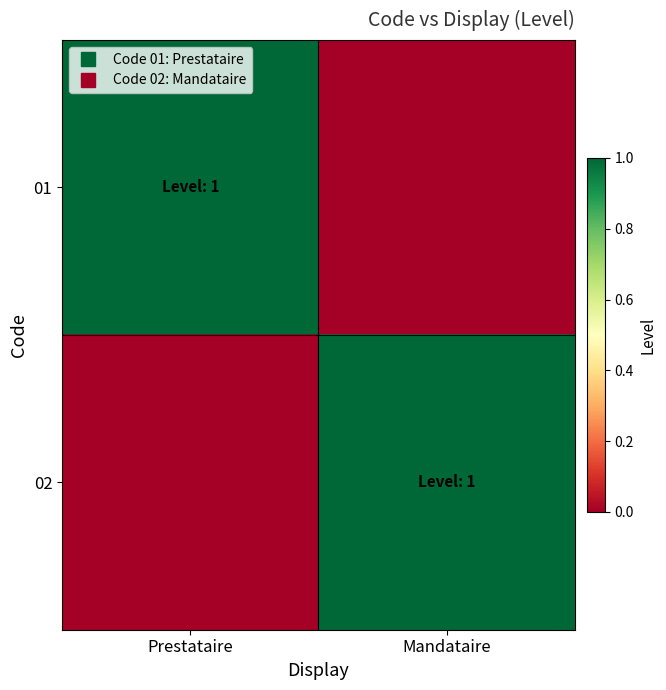

How many series are shown in this chart?

2